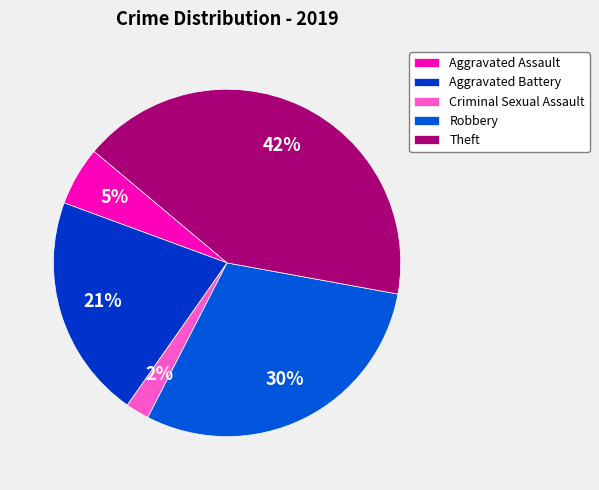

Which slice is the smallest?

Criminal Sexual Assault